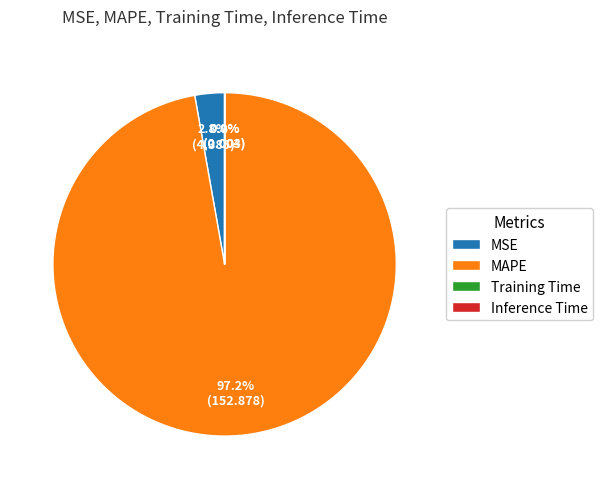

To the nearest percent, what is the difference between the largest and smallest slice percentages?

97%